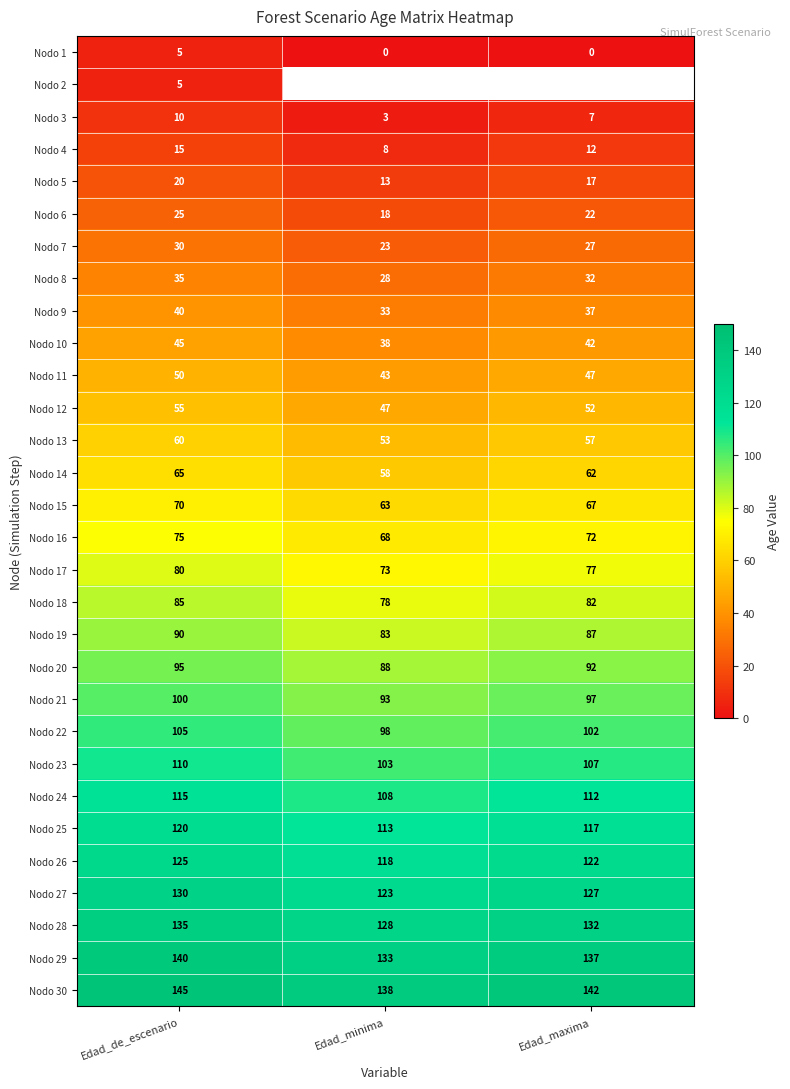

At which label does Nodo 18 reach its minimum?

Edad_minima